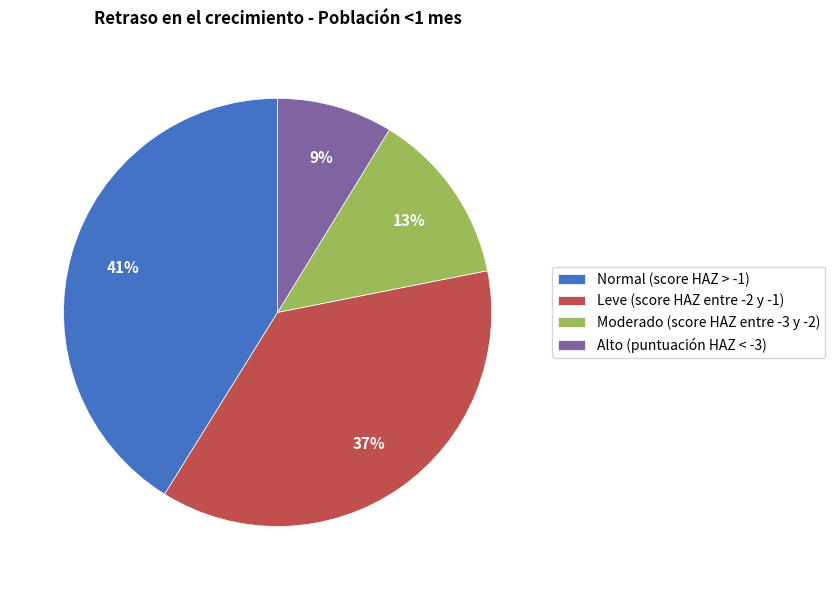

How many segments does this pie chart have?

4